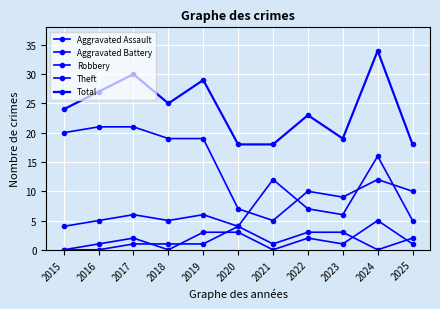

How many data points does each series have?

11